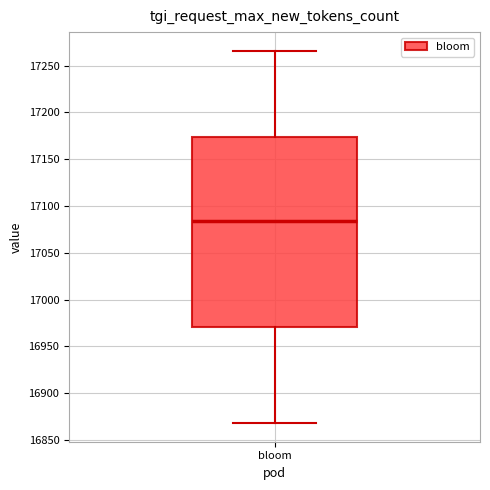

Where does the upper whisker of the box for bloom end on the y-axis? The values are not printed on the chart, so give them approximately, as read against the axis.

17265